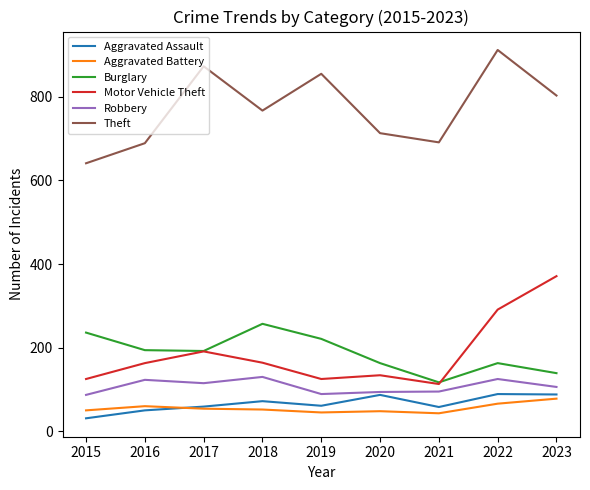

Which category has the highest value across all series?

2022